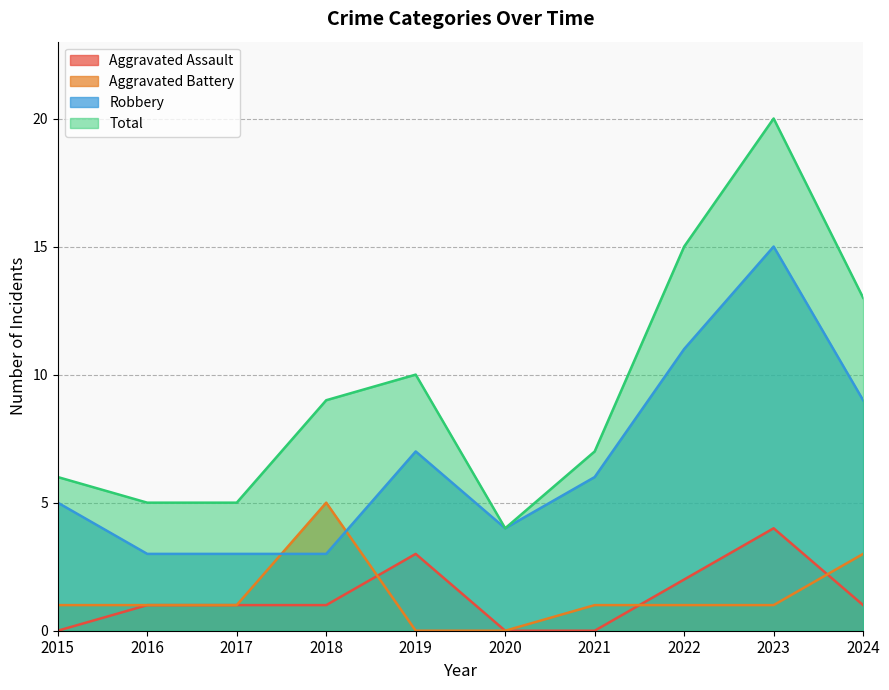

What is the average value of the Robbery series?

7